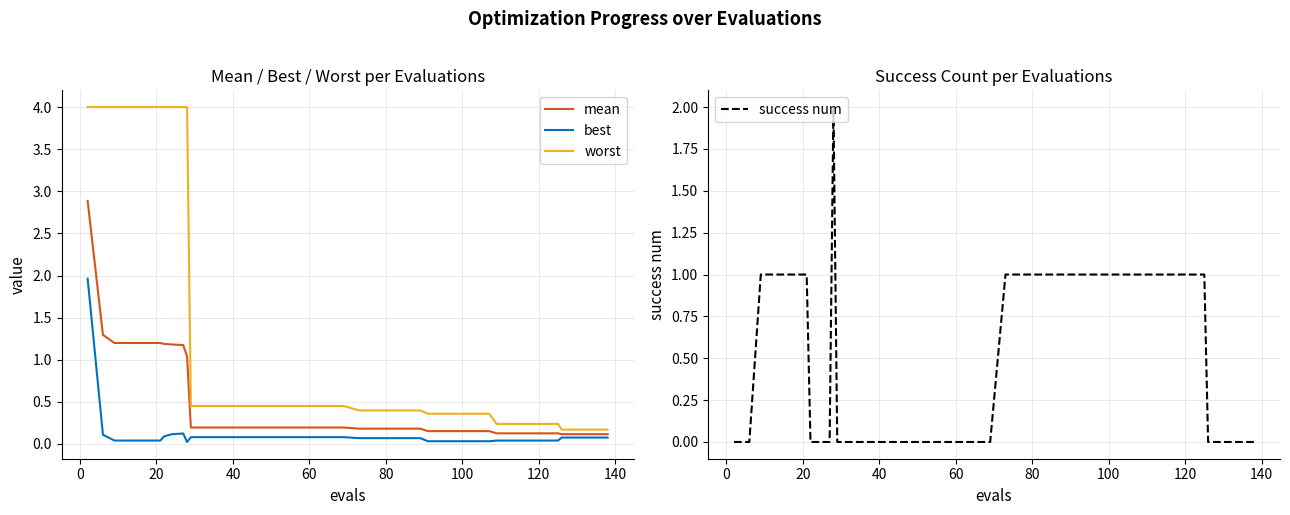

What are all the series names shown in the legend?

mean, best, worst, success num